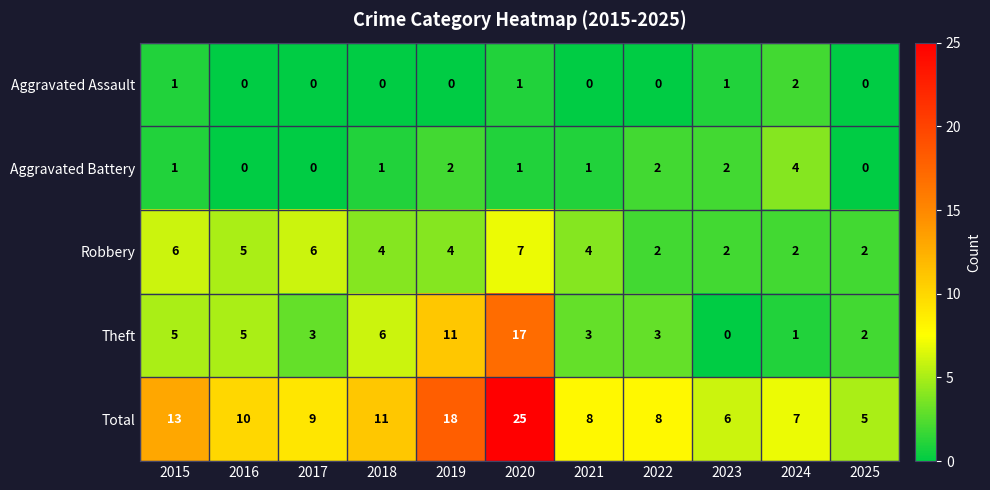

At which label does Robbery reach its peak?

2020